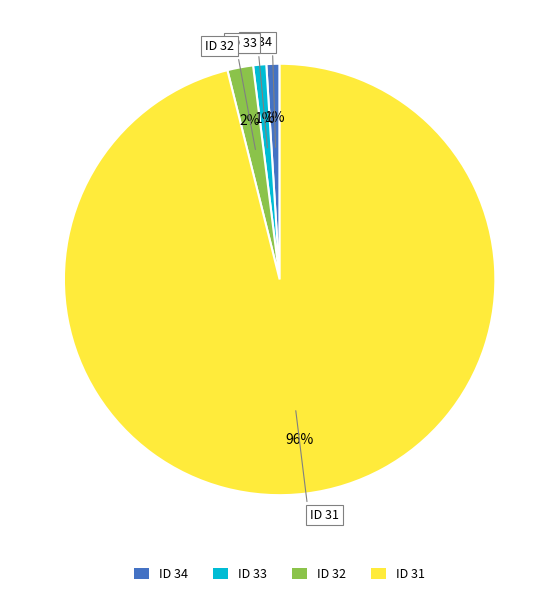

True or false: ID 31 accounts for 96% of the total.

True